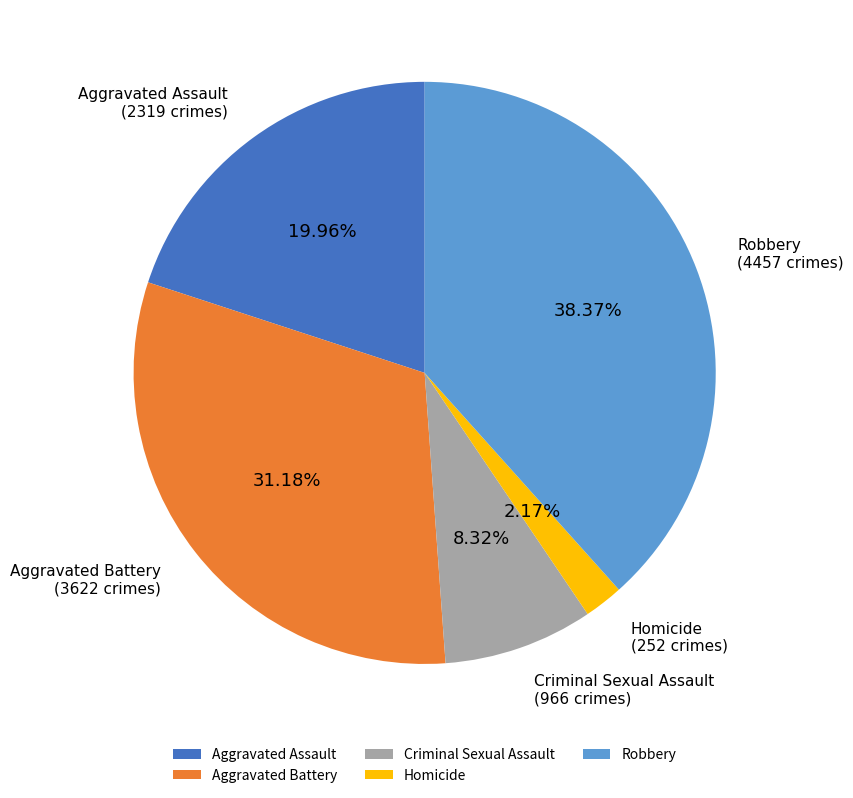

Approximately how many times larger is the value at Aggravated Assault compared to Aggravated Battery?

0.6